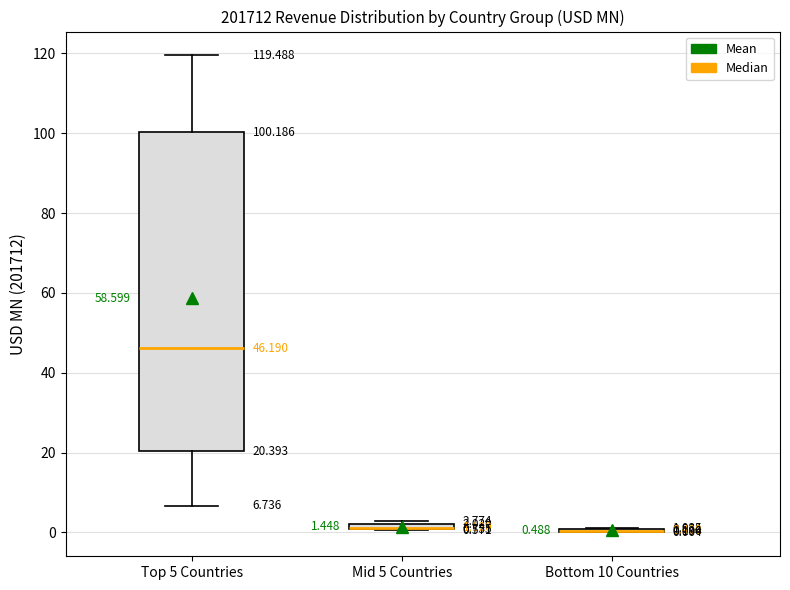

Which box is the tallest, from its lower edge to its upper edge?

Top 5 Countries